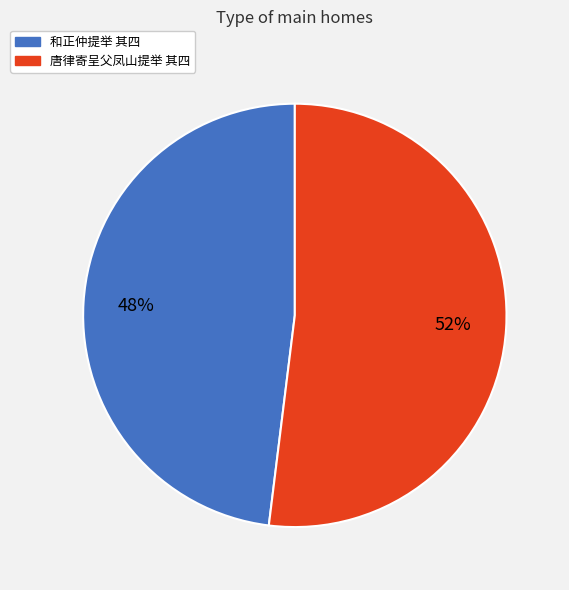

Does any single category account for the majority?

Yes